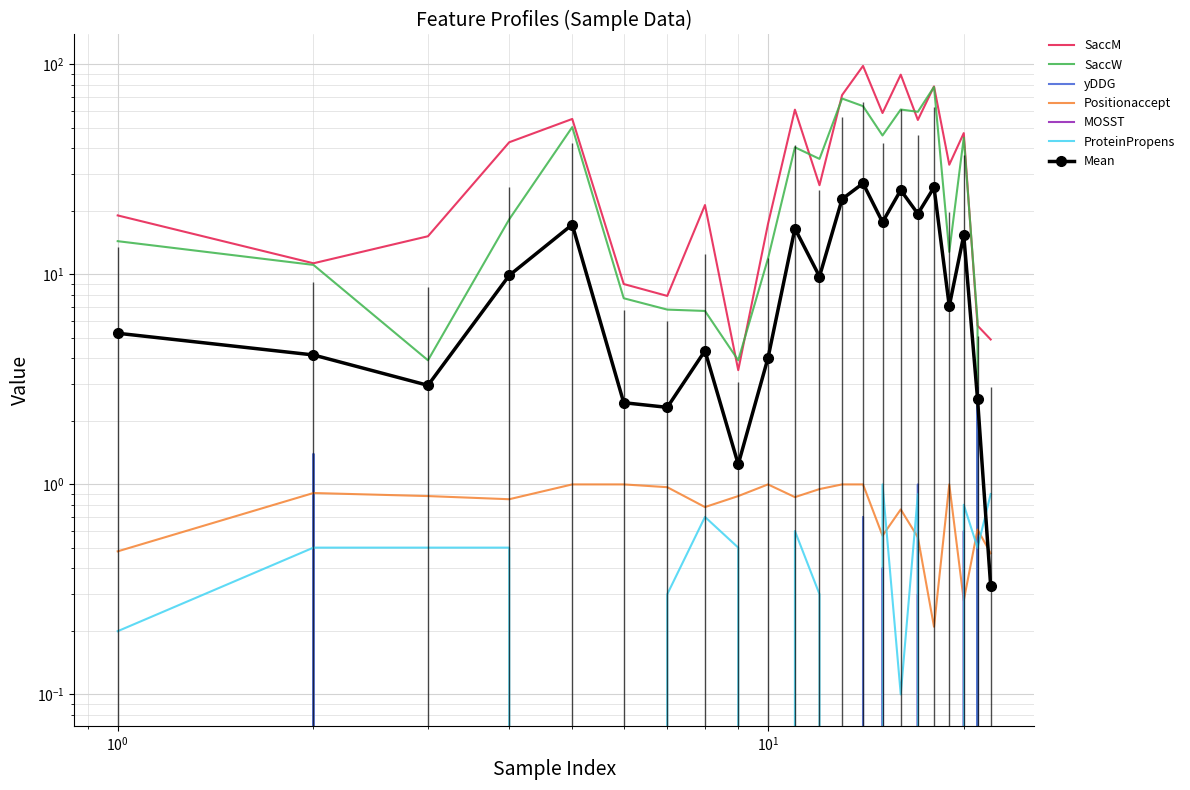

Which series has the largest range (max minus min)?

SaccM